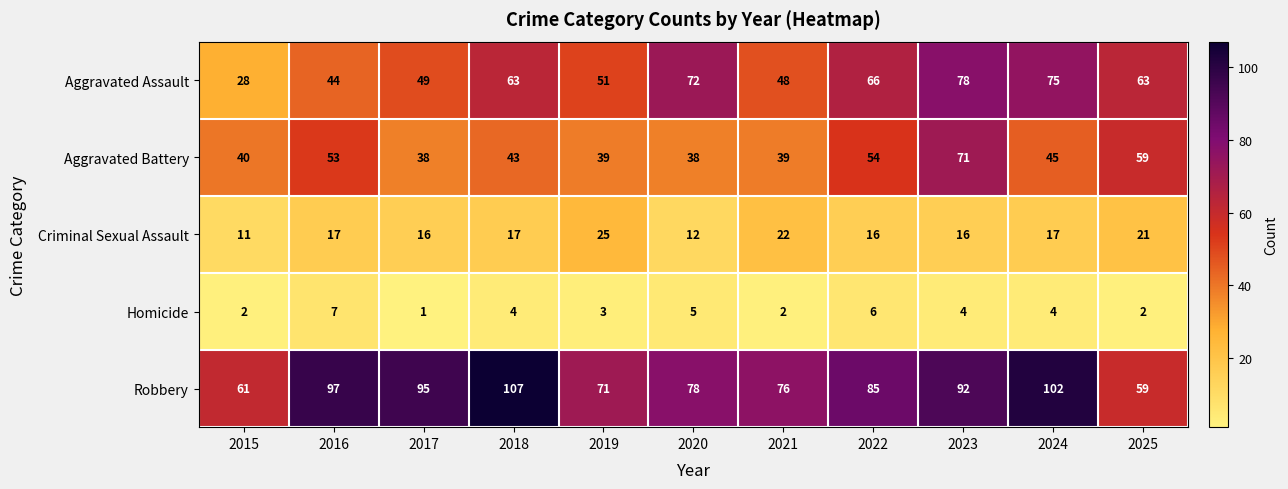

Rank the series at 2017 from lowest to highest value.

Homicide, Criminal Sexual Assault, Aggravated Battery, Aggravated Assault, Robbery